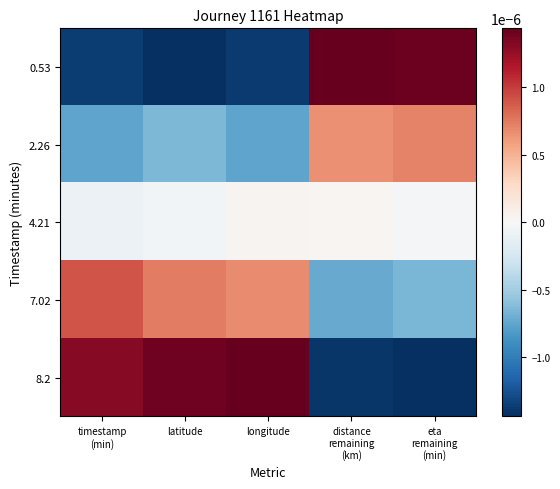

Between latitude and distance
remaining
(km), which is larger?

distance
remaining
(km)